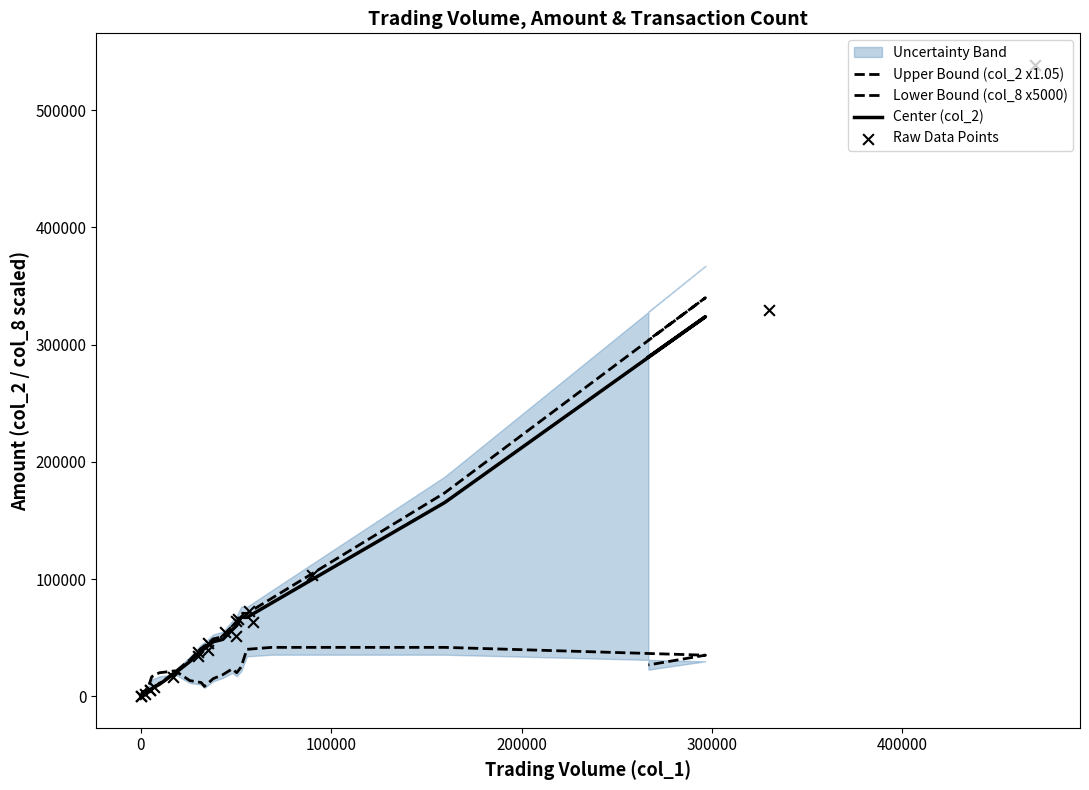

Which series has the largest Y range (max minus min)?

Raw Data Points